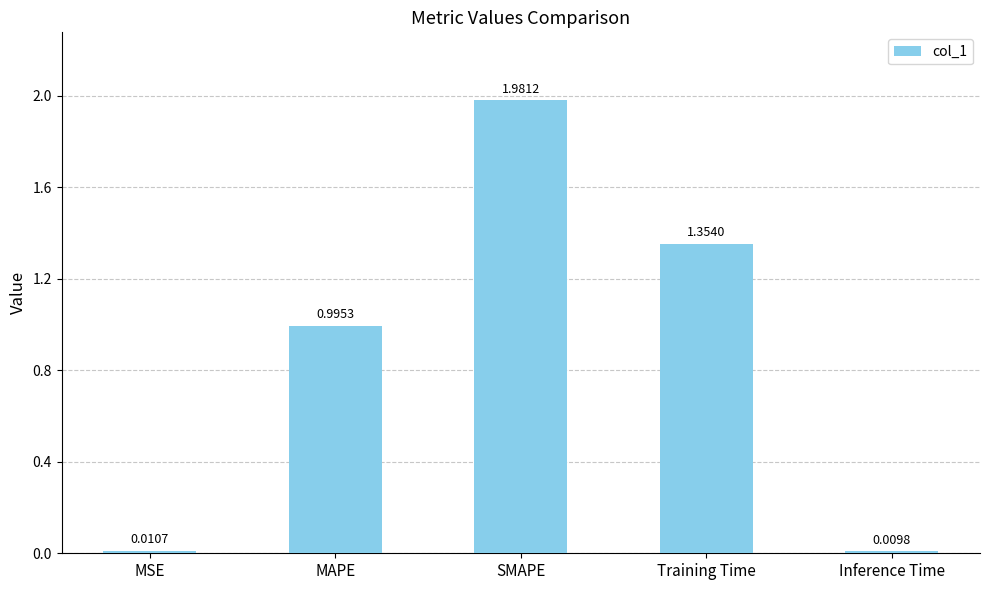

Are the bars horizontal?

No